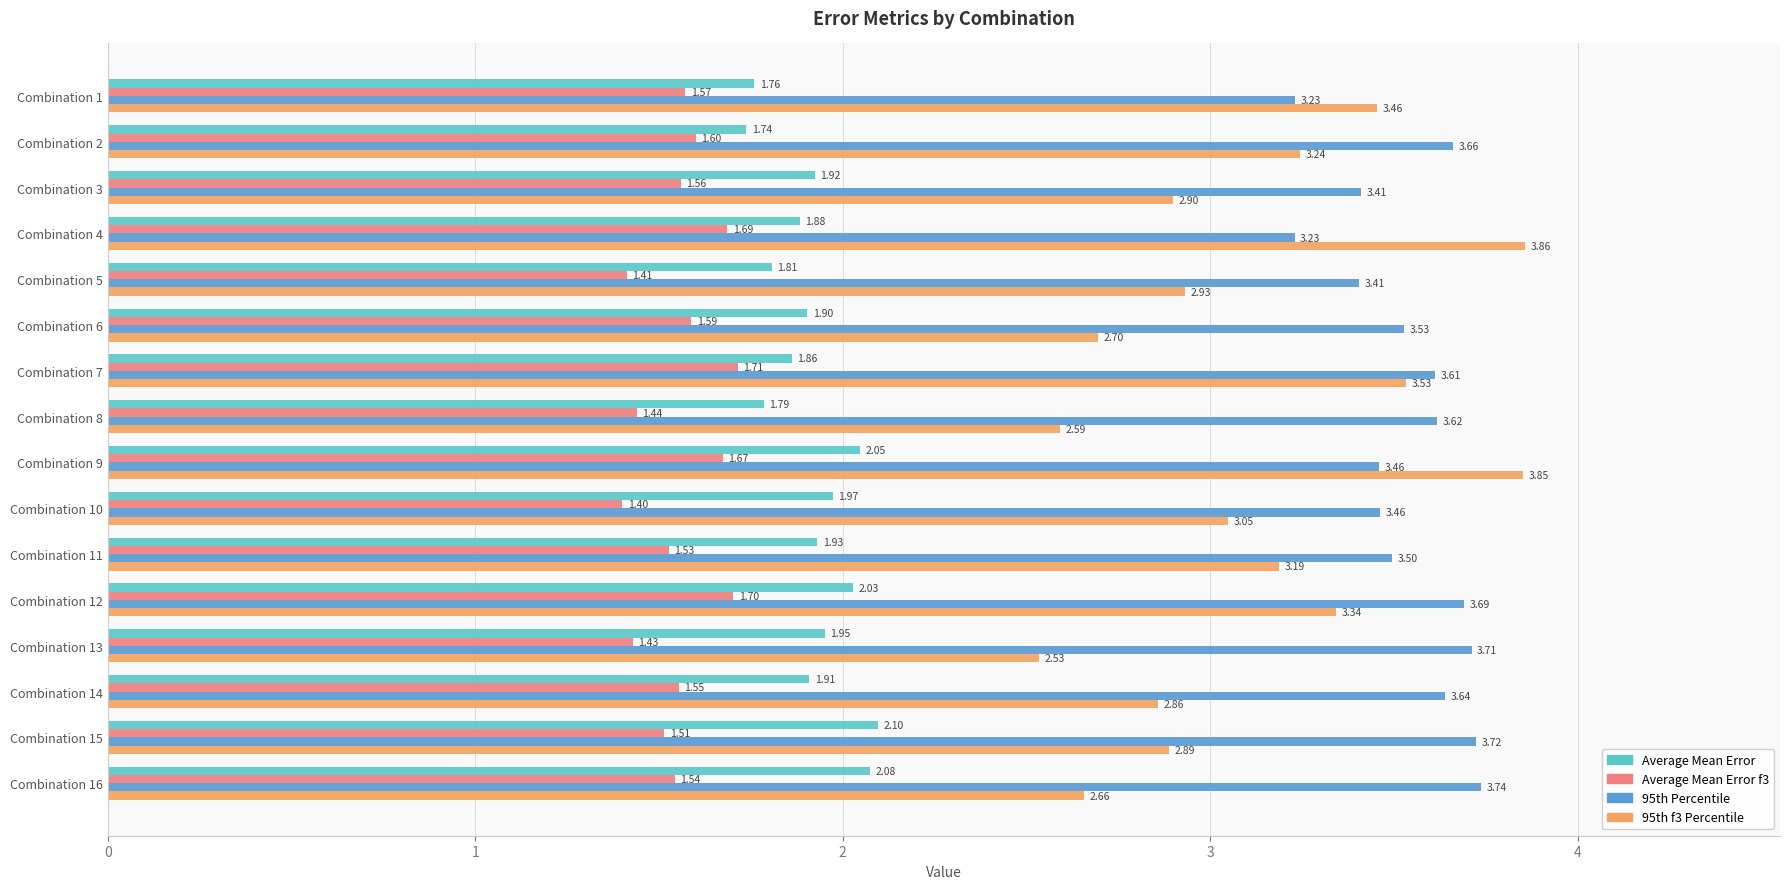

What is the sum of all Average Mean Error f3 values?

24.9